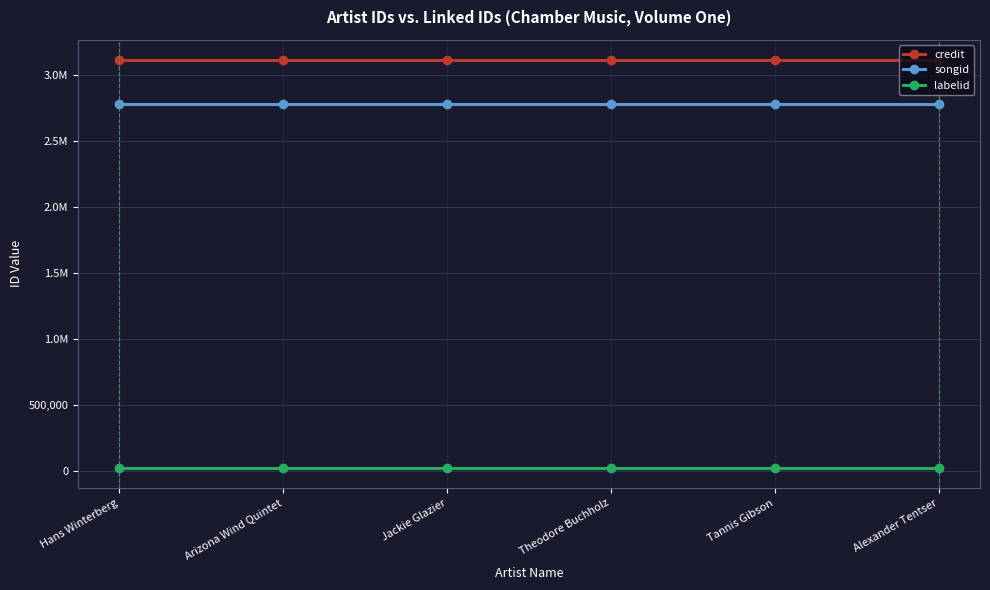

What are all the series names shown in the legend?

credit, songid, labelid